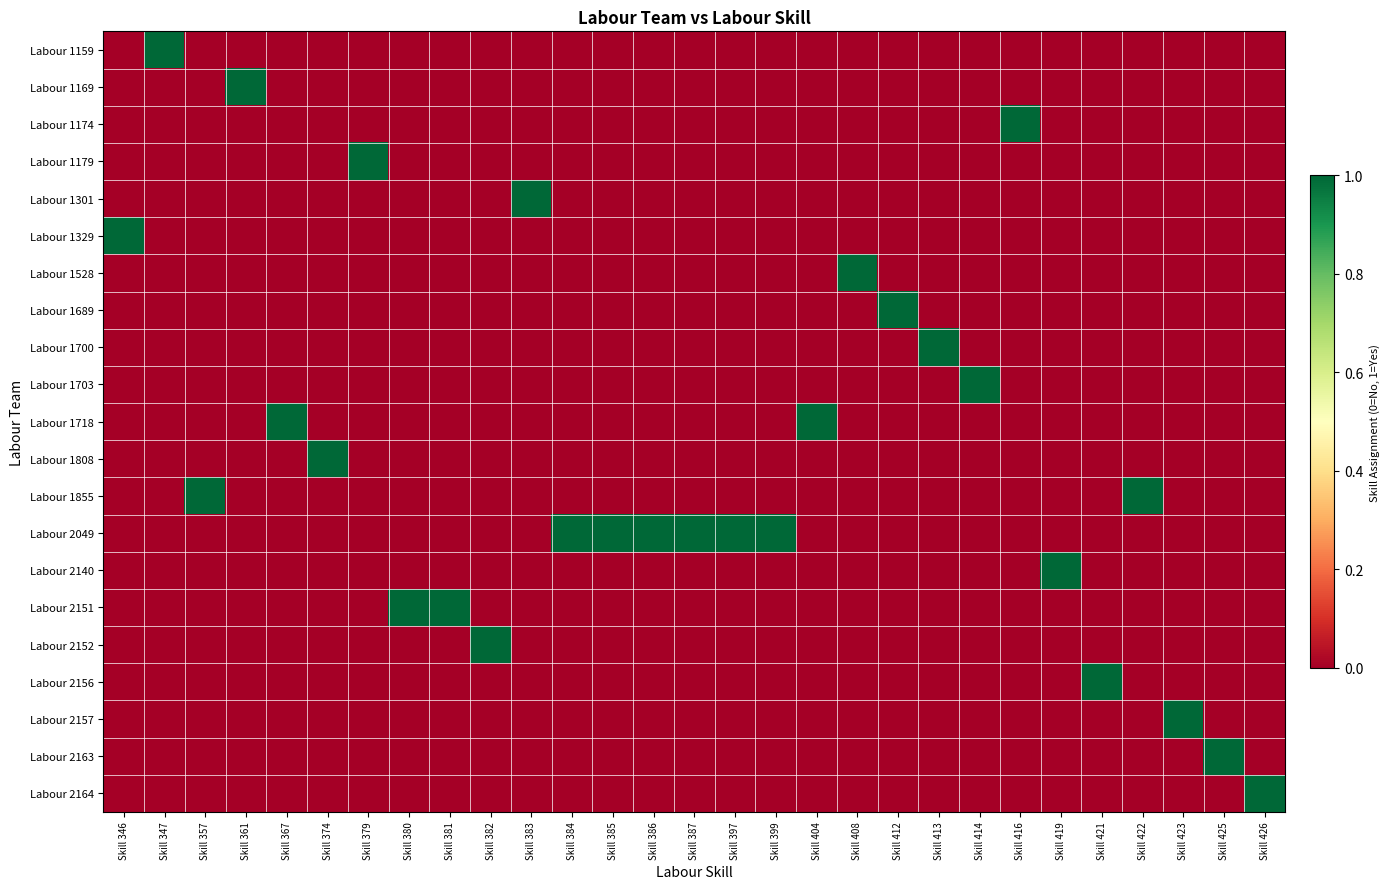

What is the total value across all series at Skill 416?

1